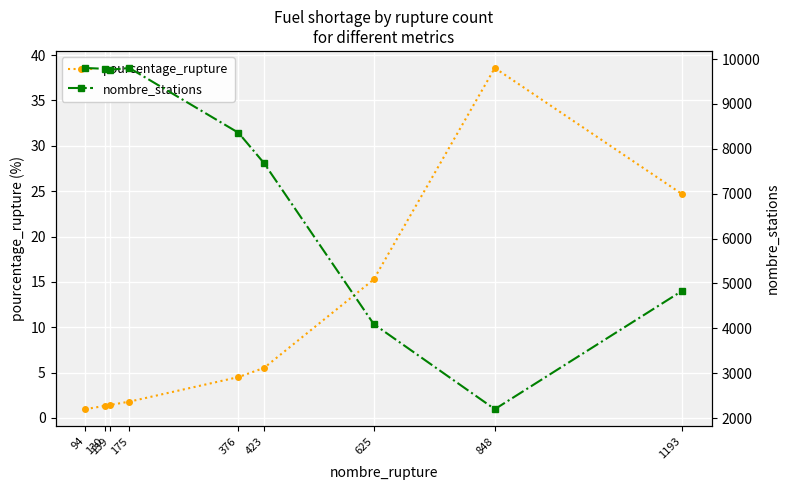

How many lines are shown in the chart?

2